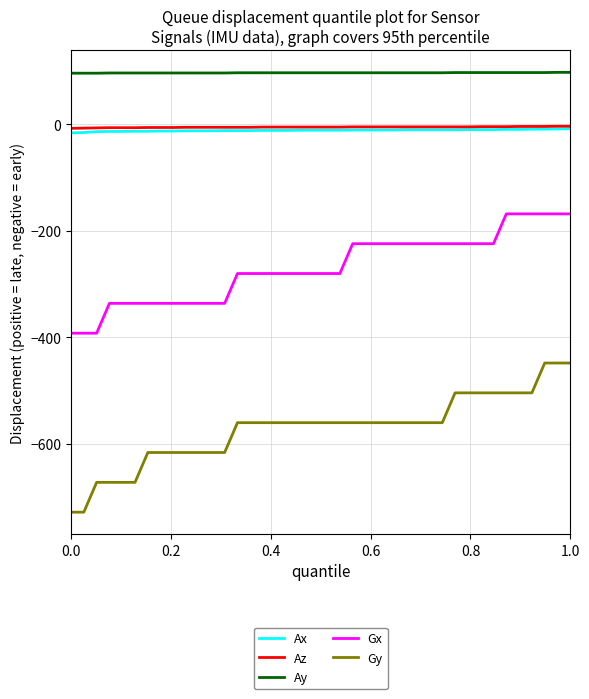

True or false: Gy and Gx intersect in this chart.

False